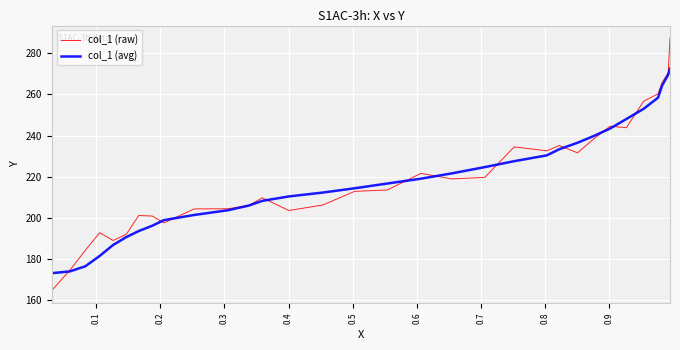

What is the minimum value for col_1 (avg)?

173.2